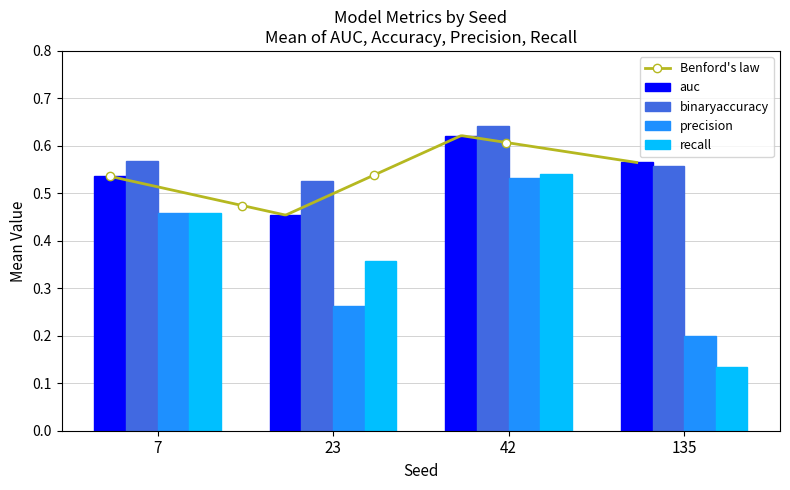

Between 23 and 135, which series saw the biggest shift?

recall